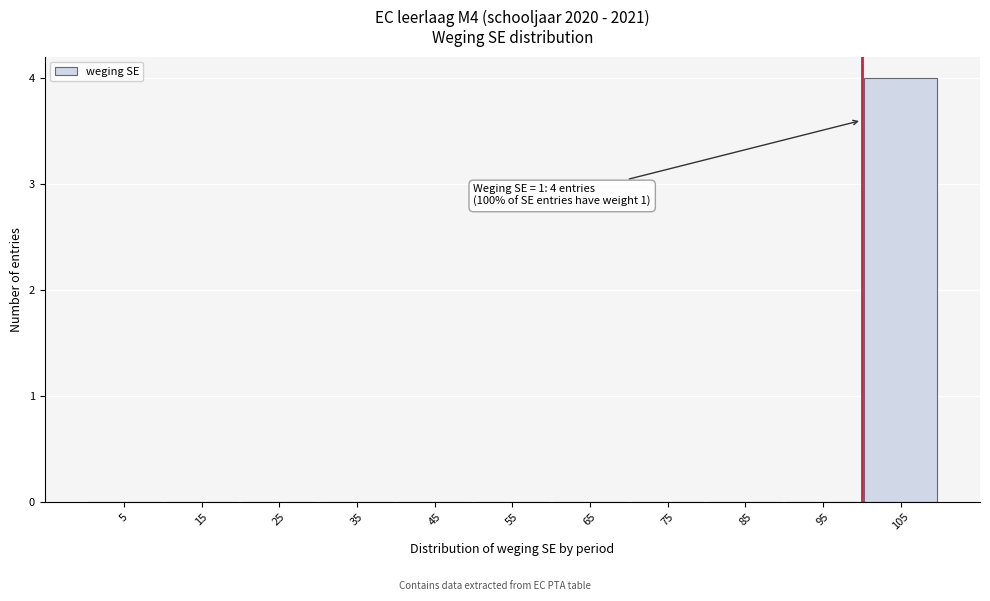

Which range on the x-axis has the tallest bar?

100 to 110